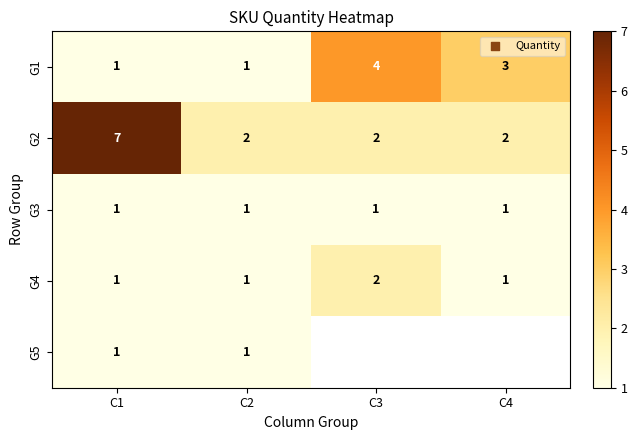

What is the total value across all series at C2?

6